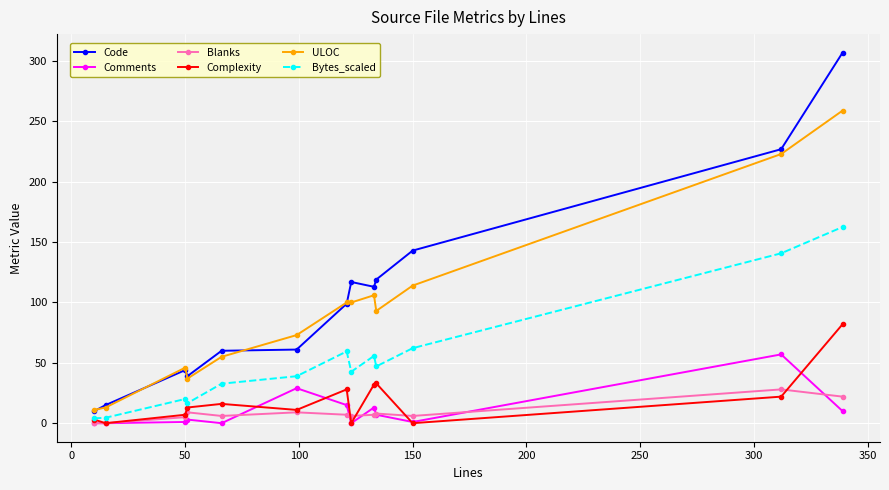

What is the maximum value shown in the chart?

307.0